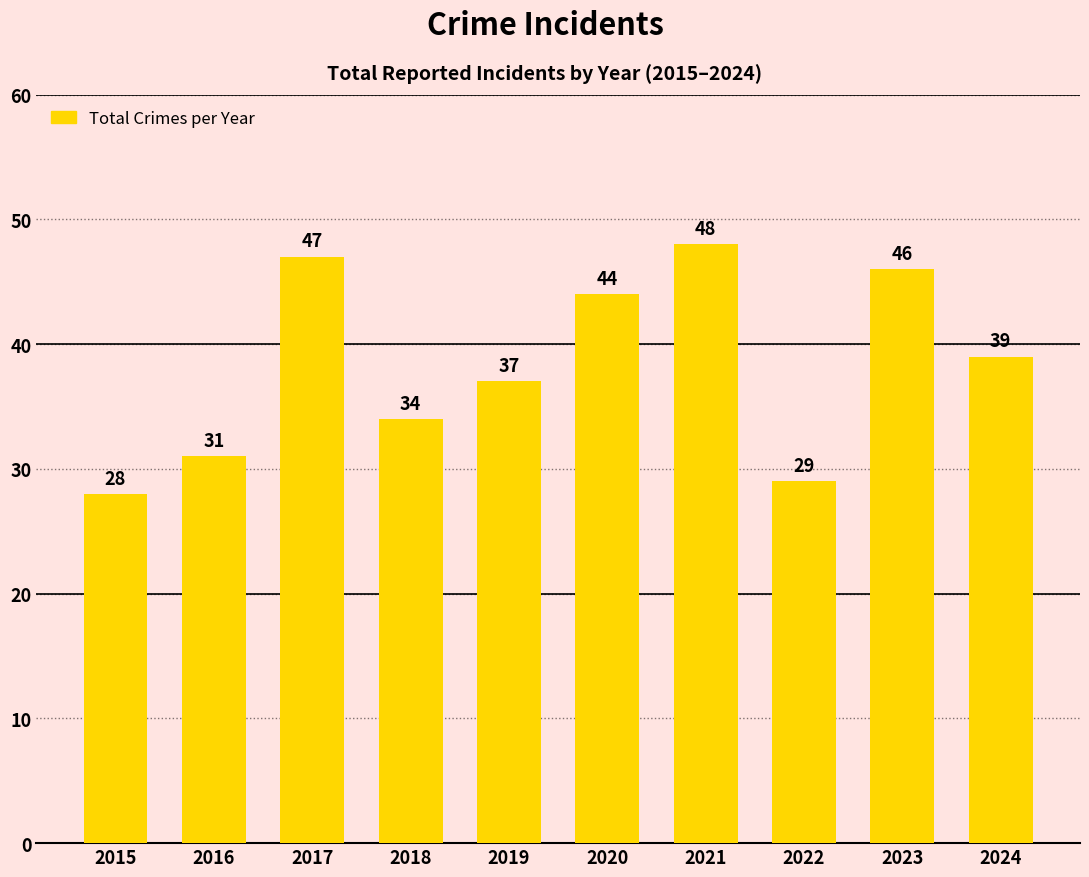

List the labels in order of value, largest first.

2021, 2017, 2023, 2020, 2024, 2019, 2018, 2016, 2022, 2015